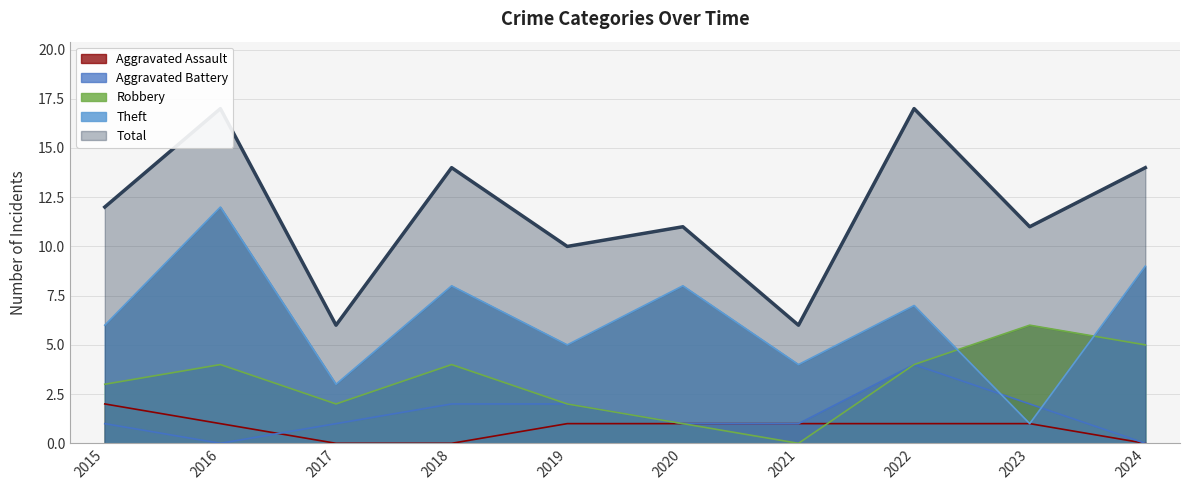

List the labels in order of Aggravated Assault value, largest first.

2015, 2016, 2019, 2020, 2021, 2022, 2023, 2017, 2018, 2024